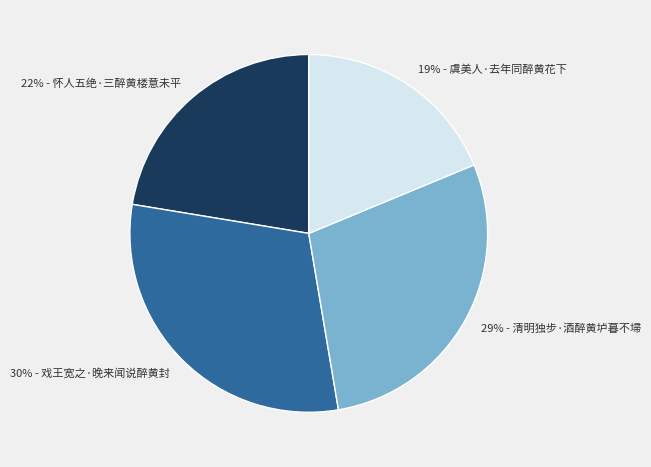

Is the sum of 19% - 虞美人·去年同醉黄花下 and 22% - 怀人五绝·三醉黄楼意未平 greater than half?

No